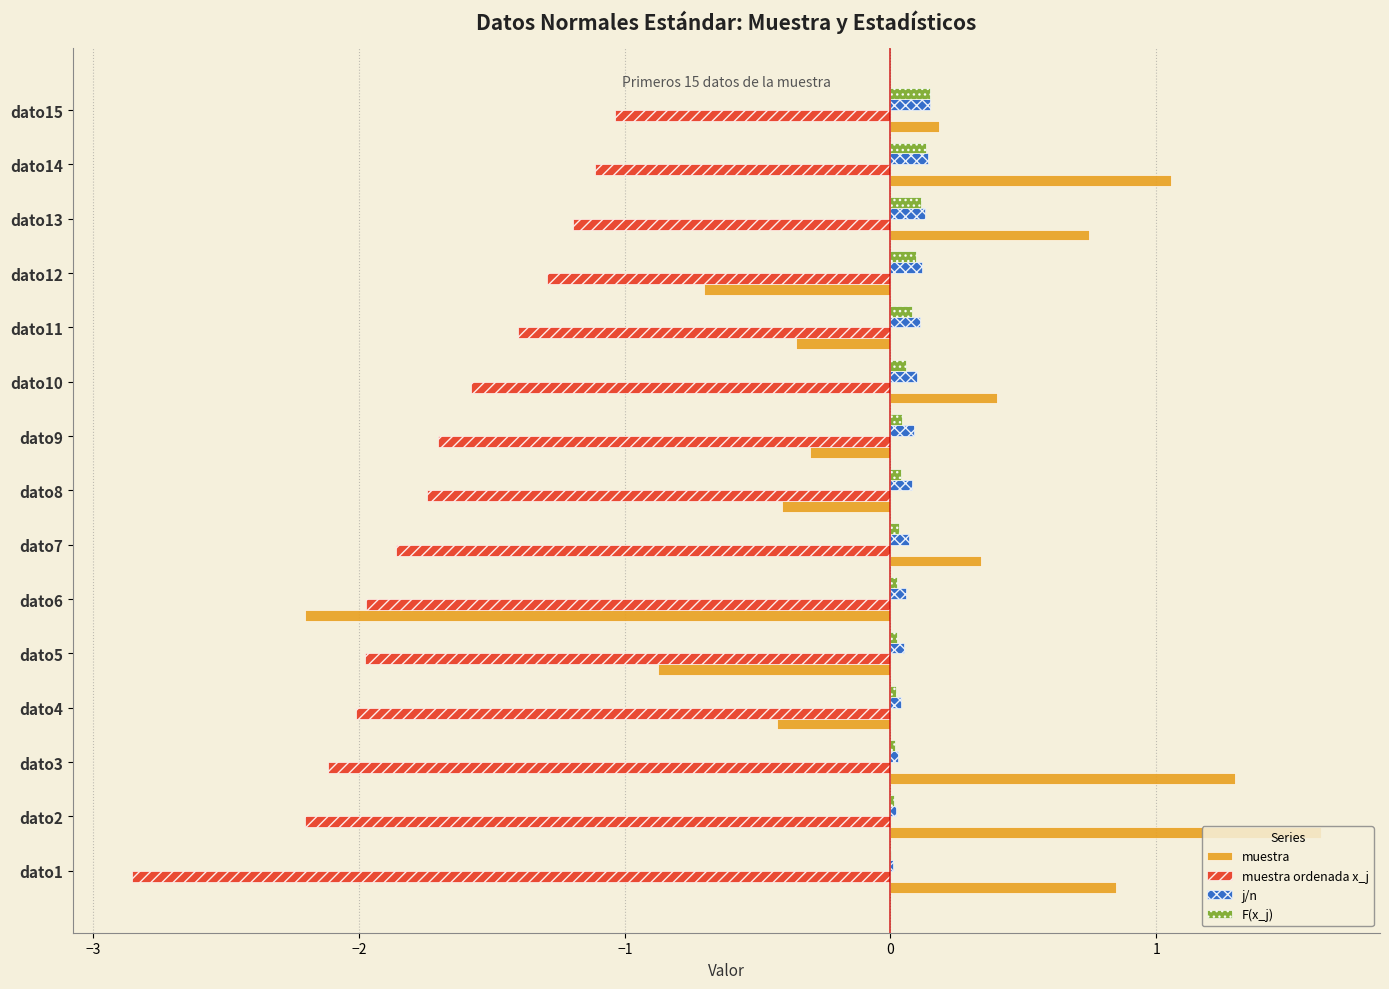

Between dato5 and dato13, which series saw the biggest shift?

muestra